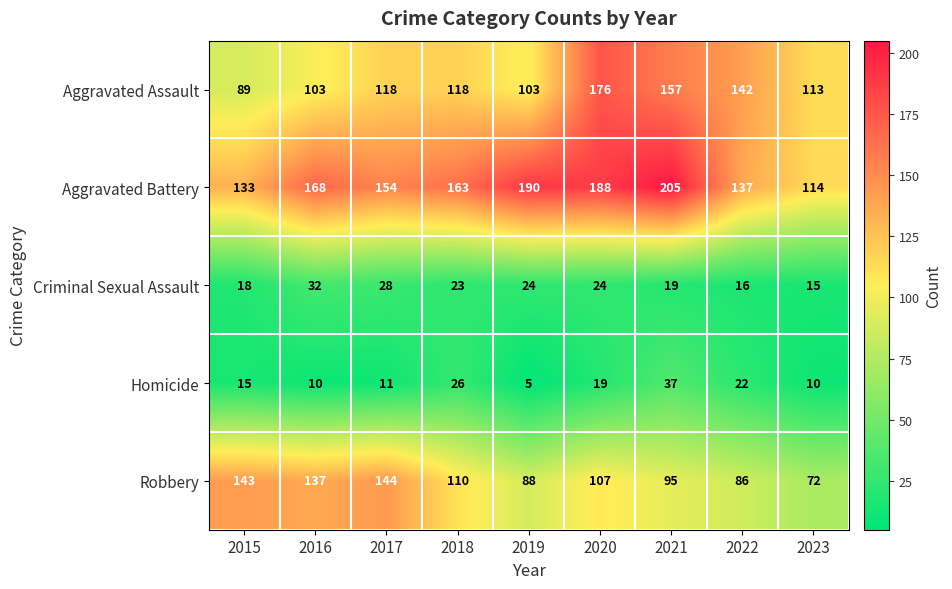

The Homicide series shows 22 at 2022. True or false?

True